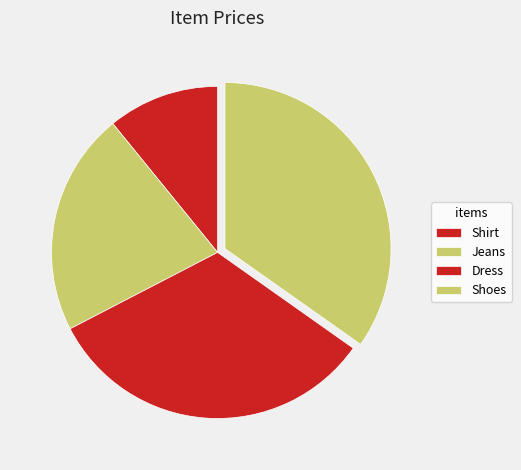

How many slices are in this pie chart?

4